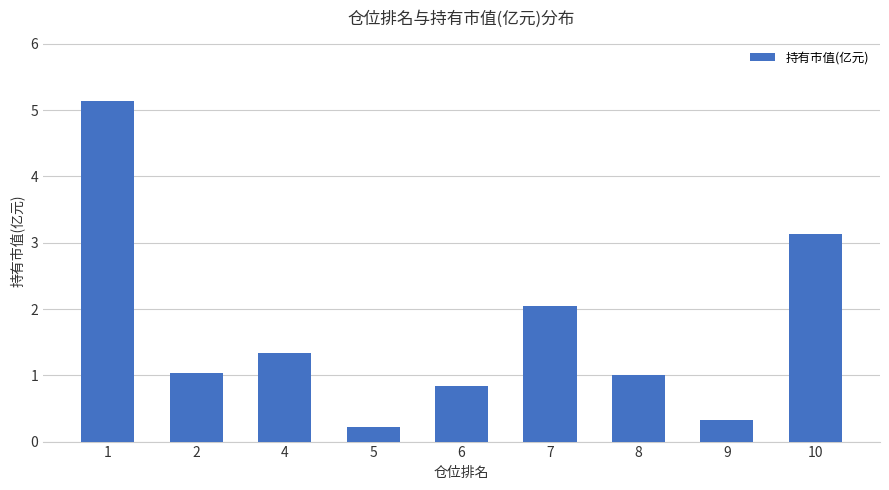

Which has a higher value, 2 or 5?

2